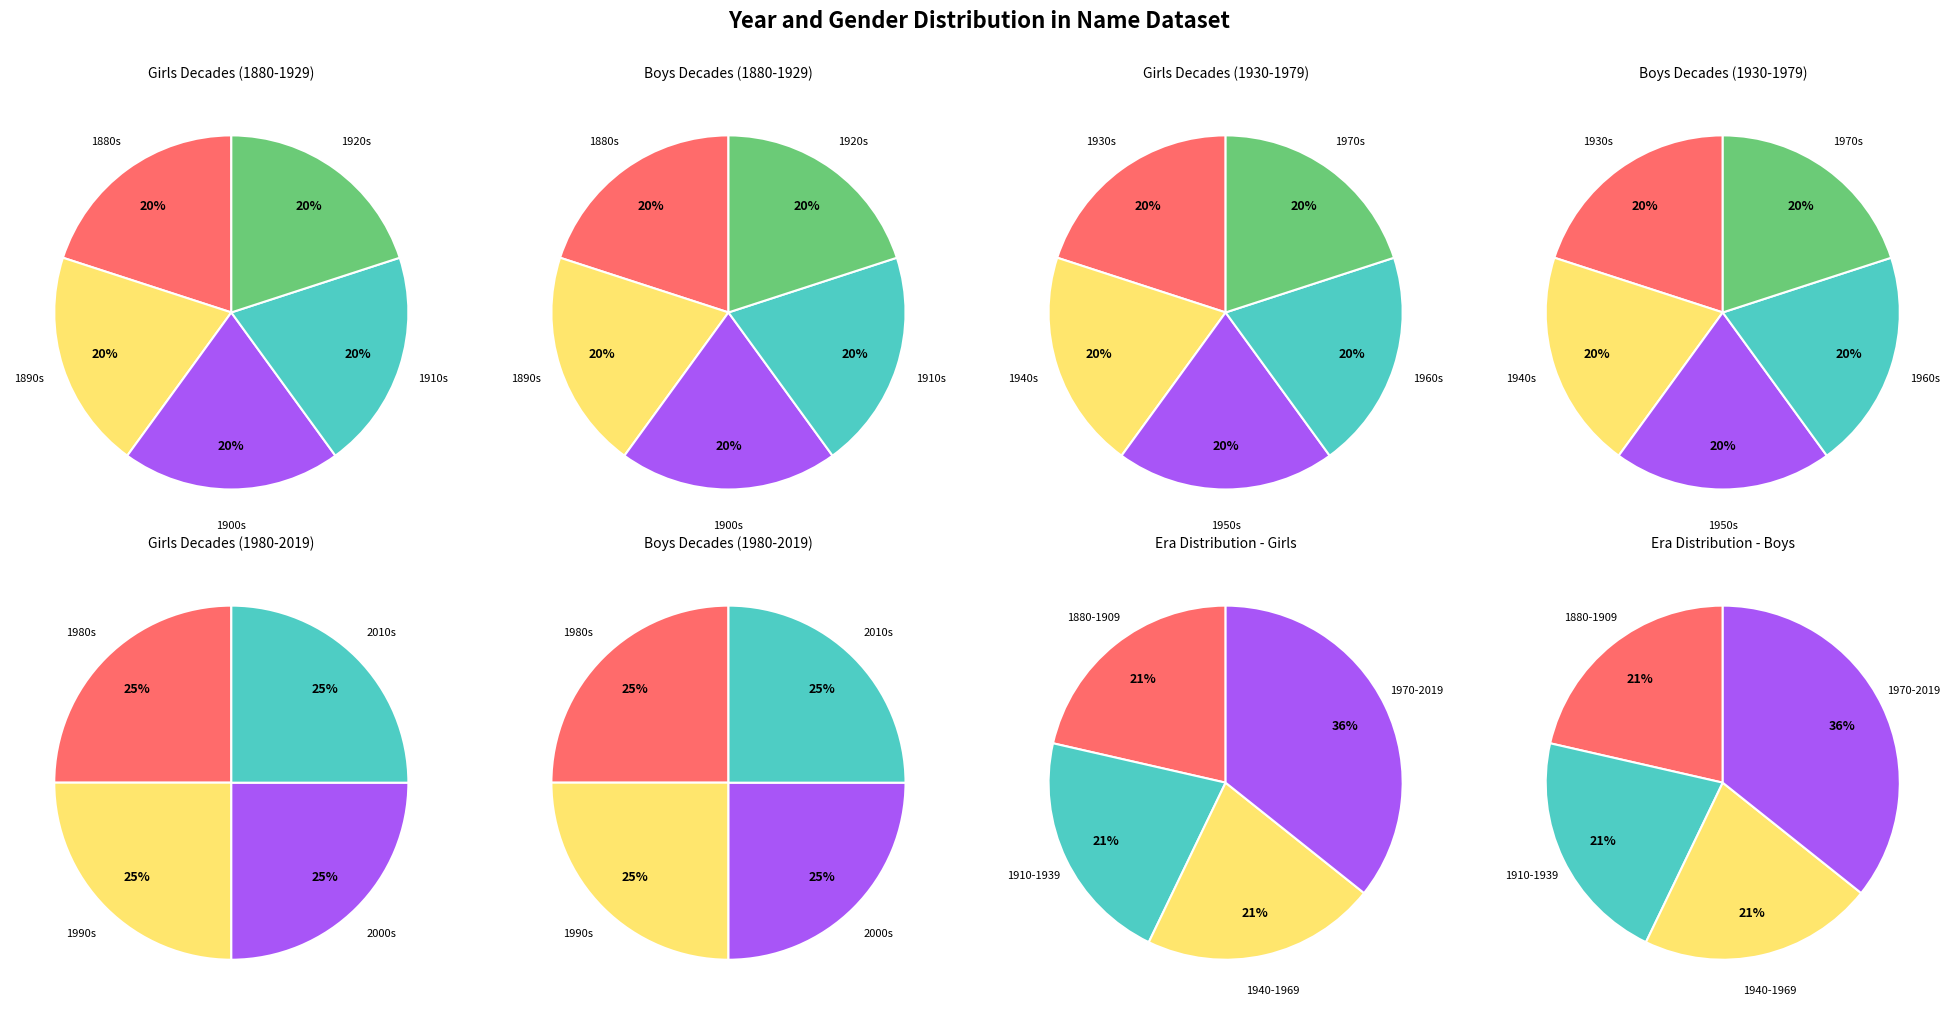

Is it true that 26 is 9% of the pie?

False